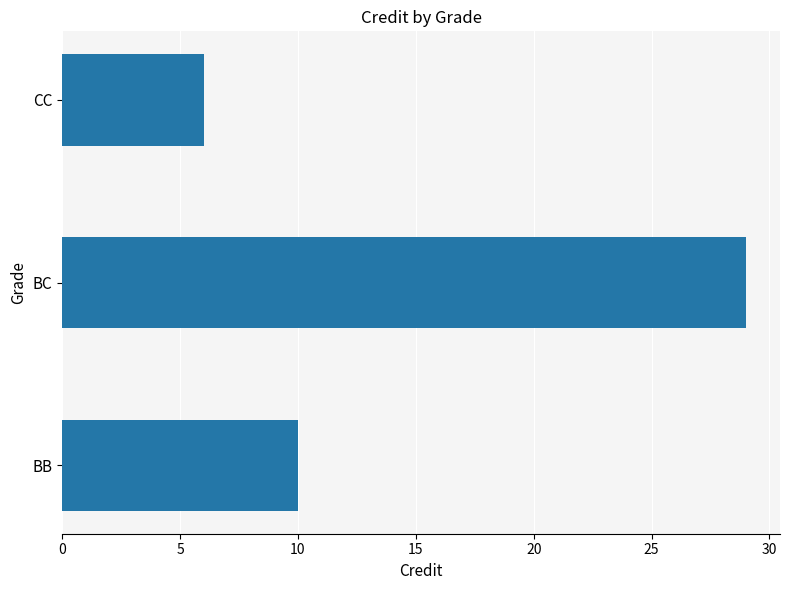

Count the number of categories in the chart.

3